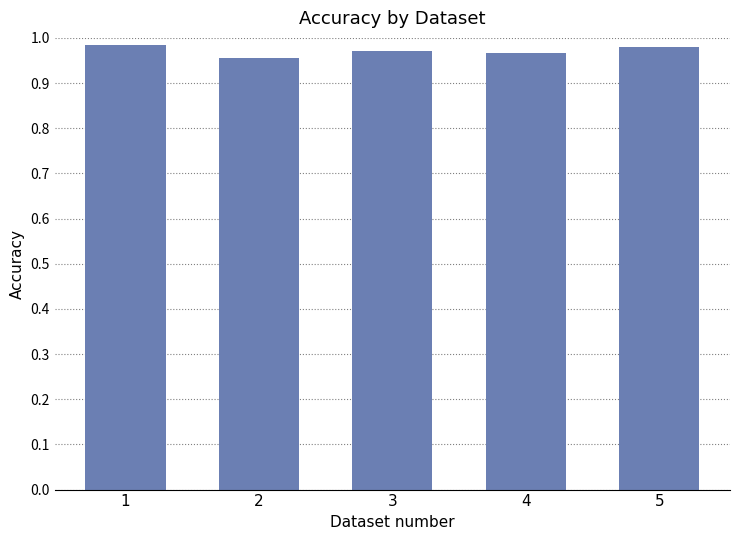

How many values are between 0 and 1?

5